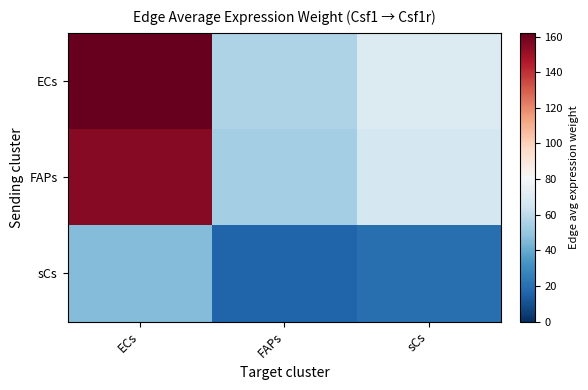

Reading left to right, extract all data points from this chart.

ECs: ECs=162.0	FAPs=56.1	sCs=69.7
FAPs: ECs=154.9	FAPs=53.6	sCs=66.6
sCs: ECs=46.2	FAPs=16.0	sCs=19.9